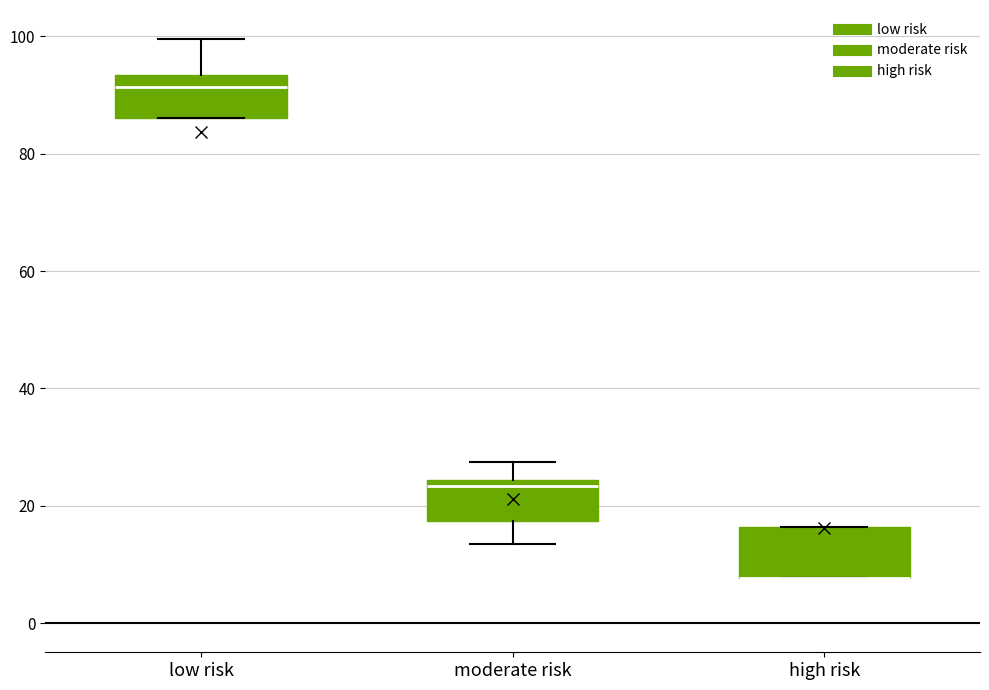

Reading left to right, transcribe this box plot: for each box, give where its median line is, the range the box spans, and where its two whiskers end, as read against the y-axis. The values are not printed on the chart, so give them approximately, as read against the axis.

low risk: median 92, box 86 to 94, whiskers 86 to 100
moderate risk: median 24 (just below the box's upper edge), box 18 to 24, whiskers 14 to 28
high risk: median 8 (drawn on the box's lower edge), box 8 to 16, whiskers 8 to 16